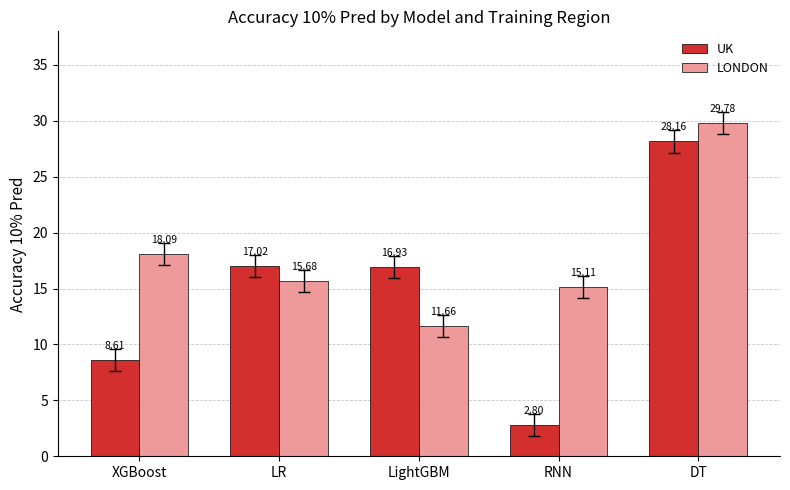

What is the minimum value shown in the chart?

2.8